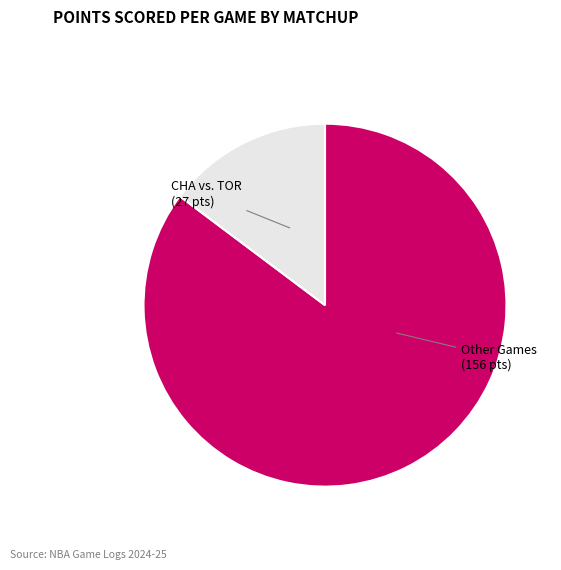

Is there any slice that represents more than half of the pie?

Yes